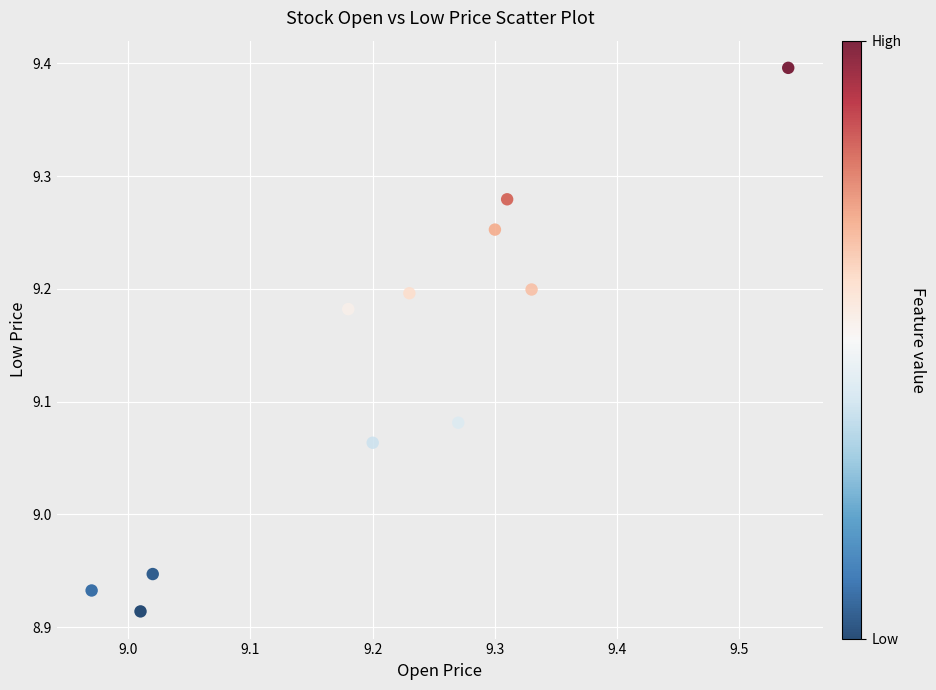

What is the range of Y values (max minus min)?

0.5